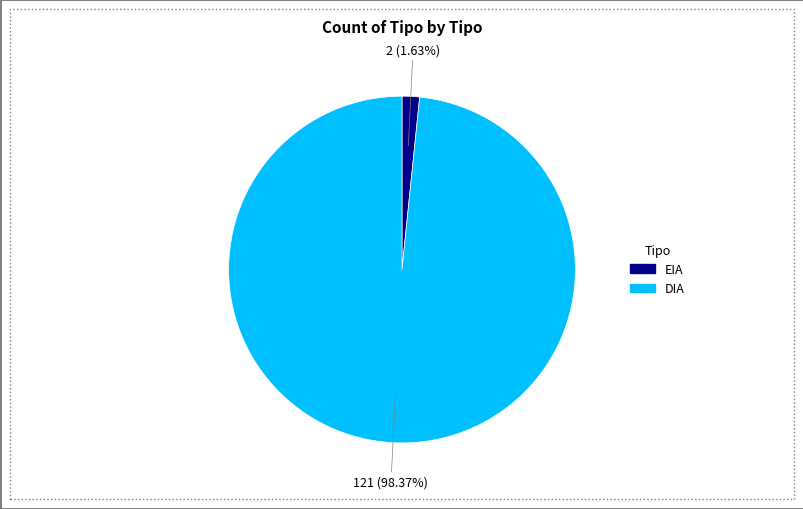

How many segments does this pie chart have?

2